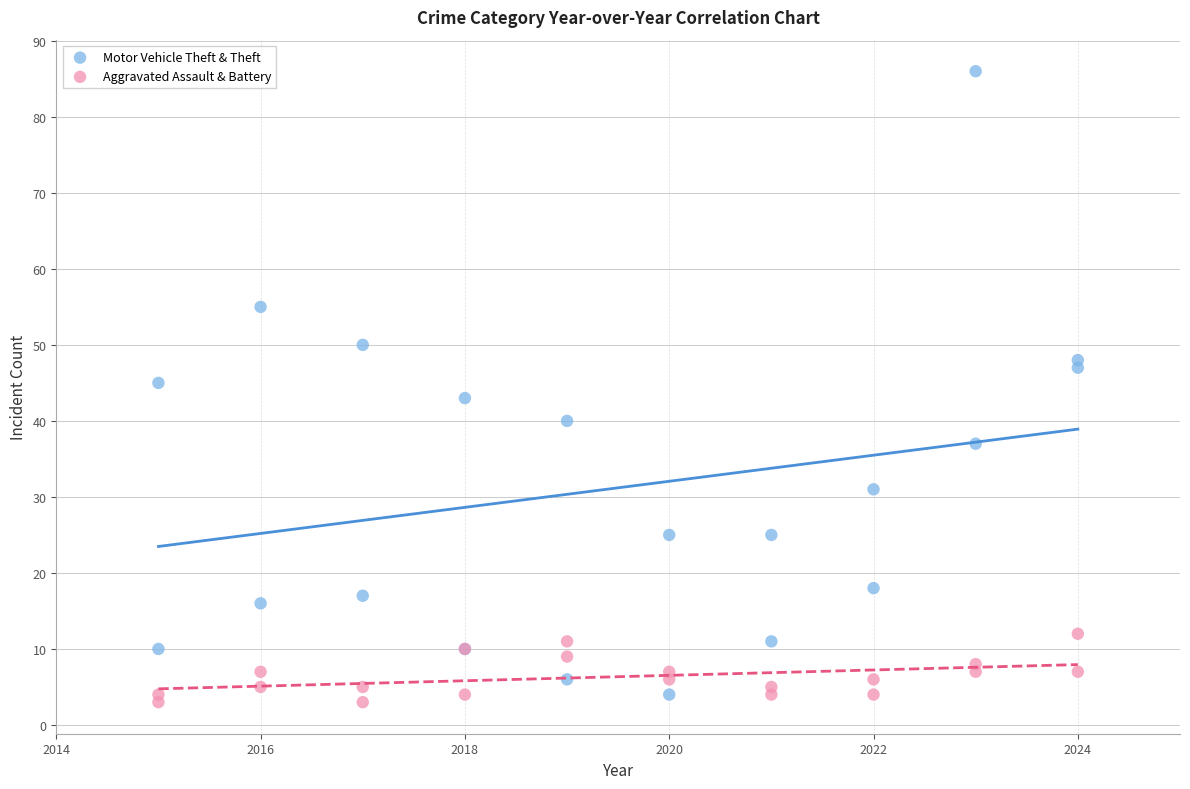

Which series has the widest spread of Y values?

Motor Vehicle Theft & Theft